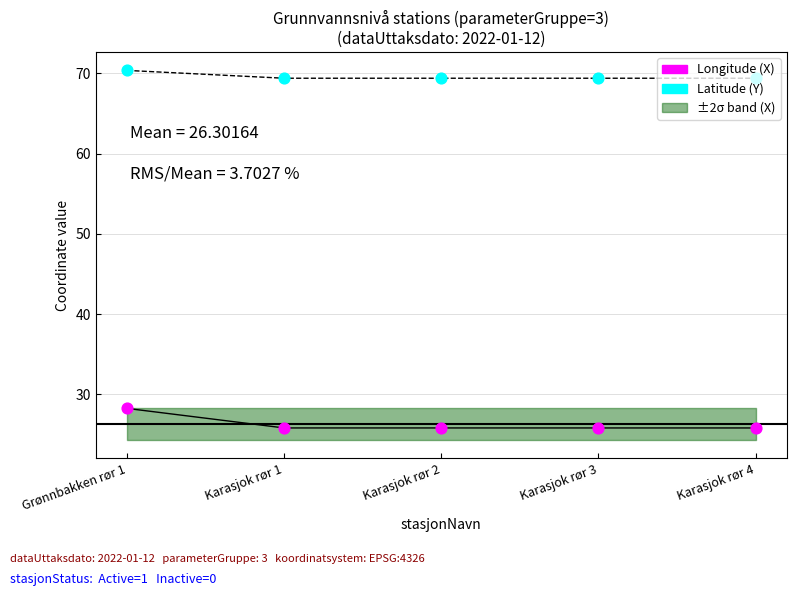

What is the total value across all series at Karasjok rør 2?

95.2